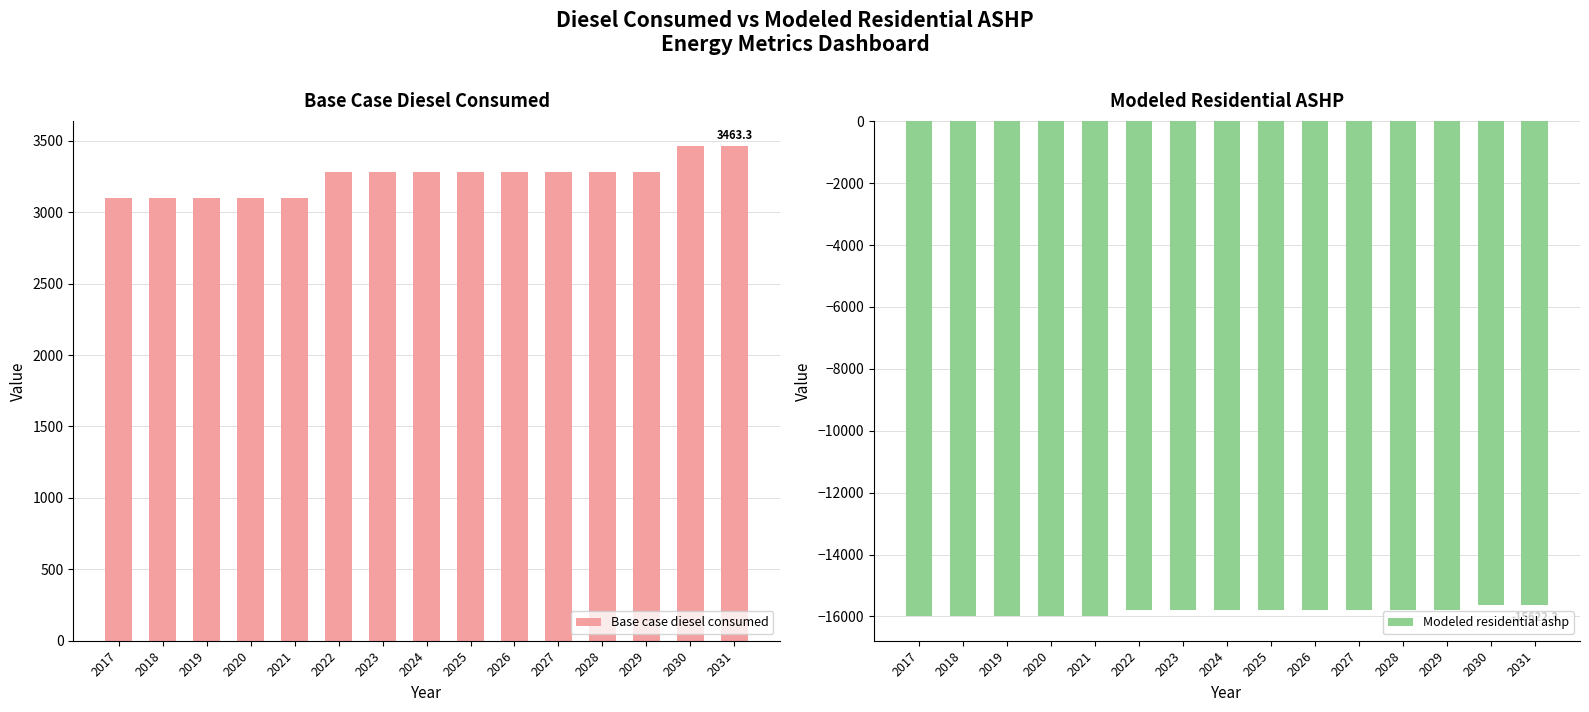

How many bars are there in total?

30